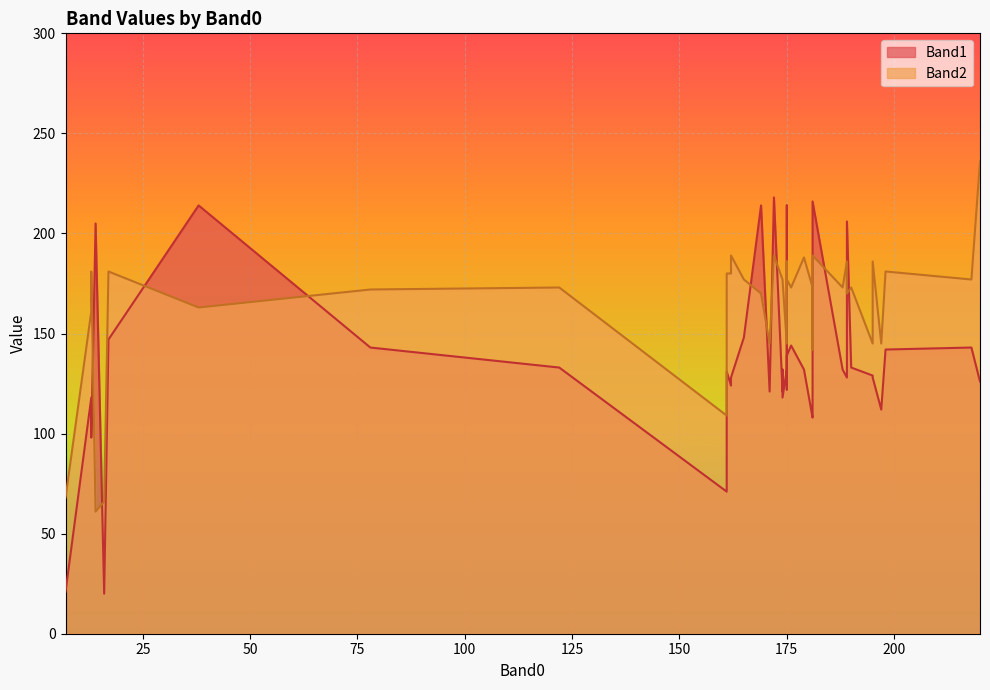

Between 172 and 188, which series saw the biggest shift?

Band1